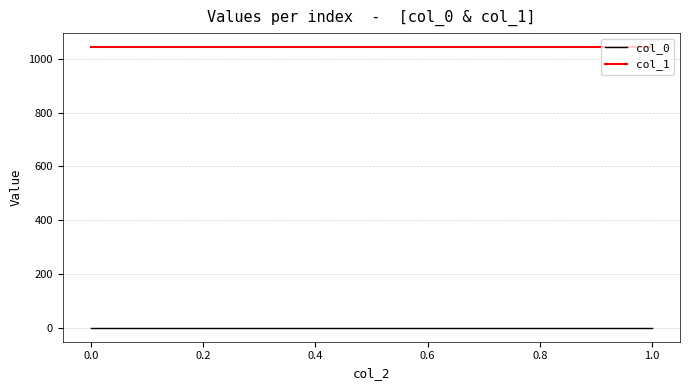

True or false: col_1 and col_0 intersect in this chart.

False